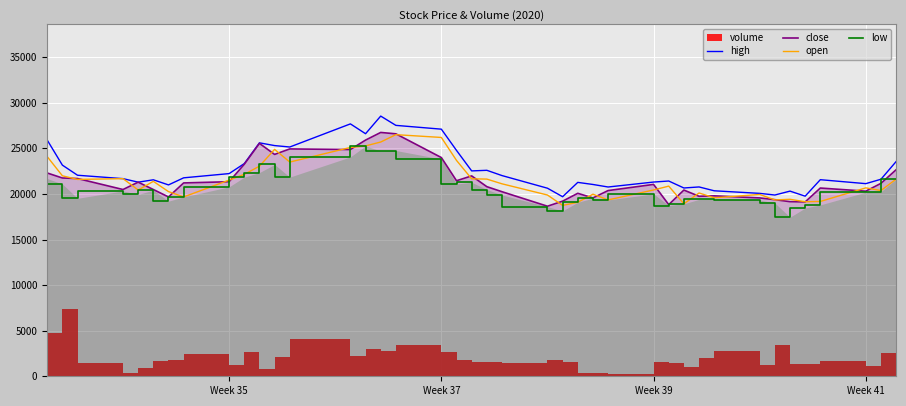

What is the maximum value for close?

26745.0